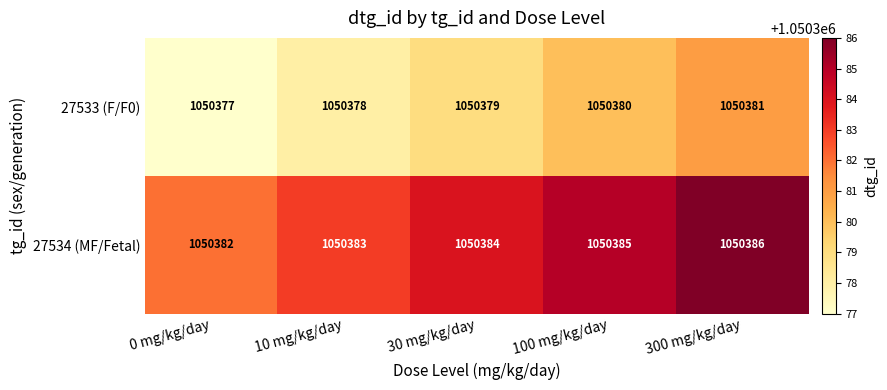

Which series has the largest total across all categories?

27534 (MF/Fetal)